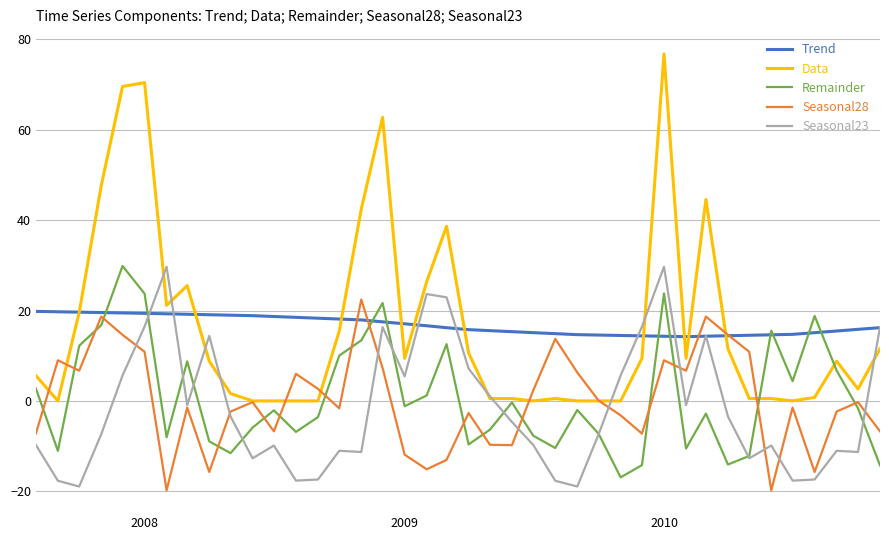

How many negative values does the Seasonal23 series have?

25